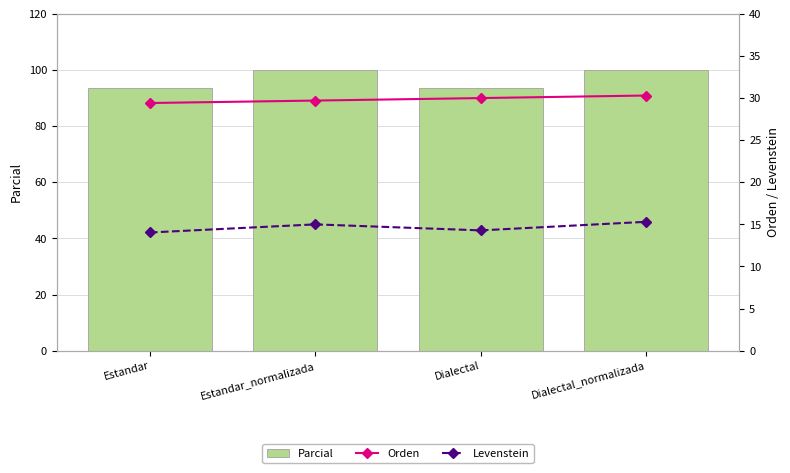

At which category is the sum across all series the highest?

Dialectal_normalizada